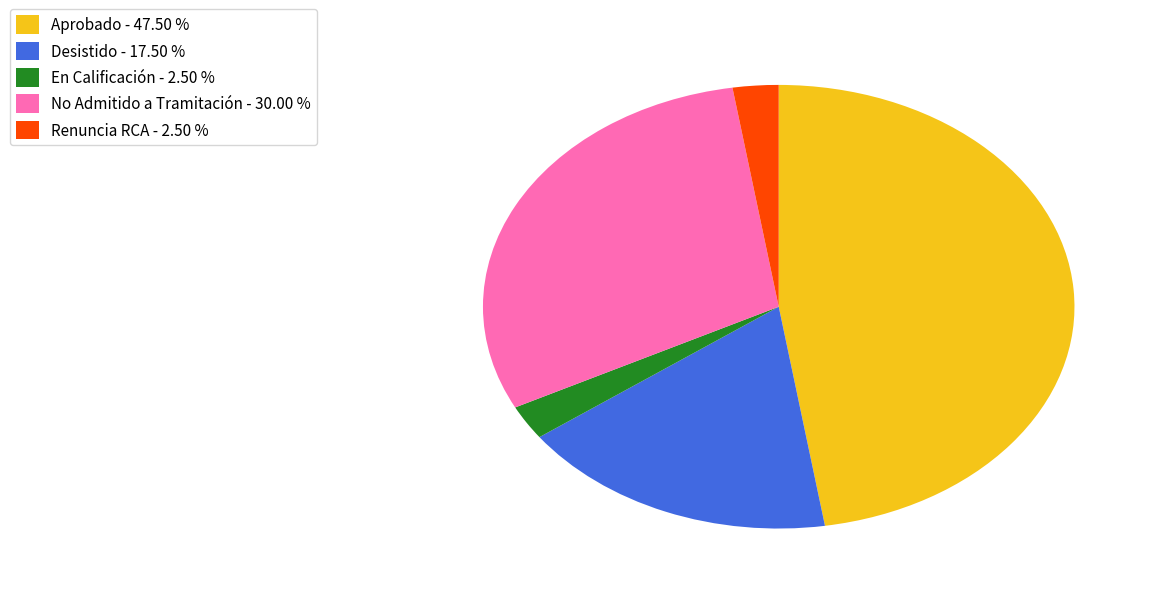

What is the largest slice in the pie chart?

Aprobado - 47.50 %